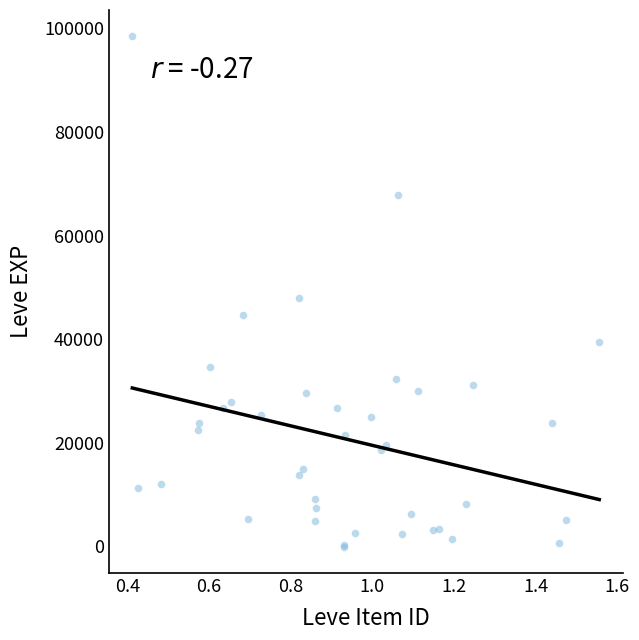

What Y value in the scatter plot is closest to 49202?

47922.8